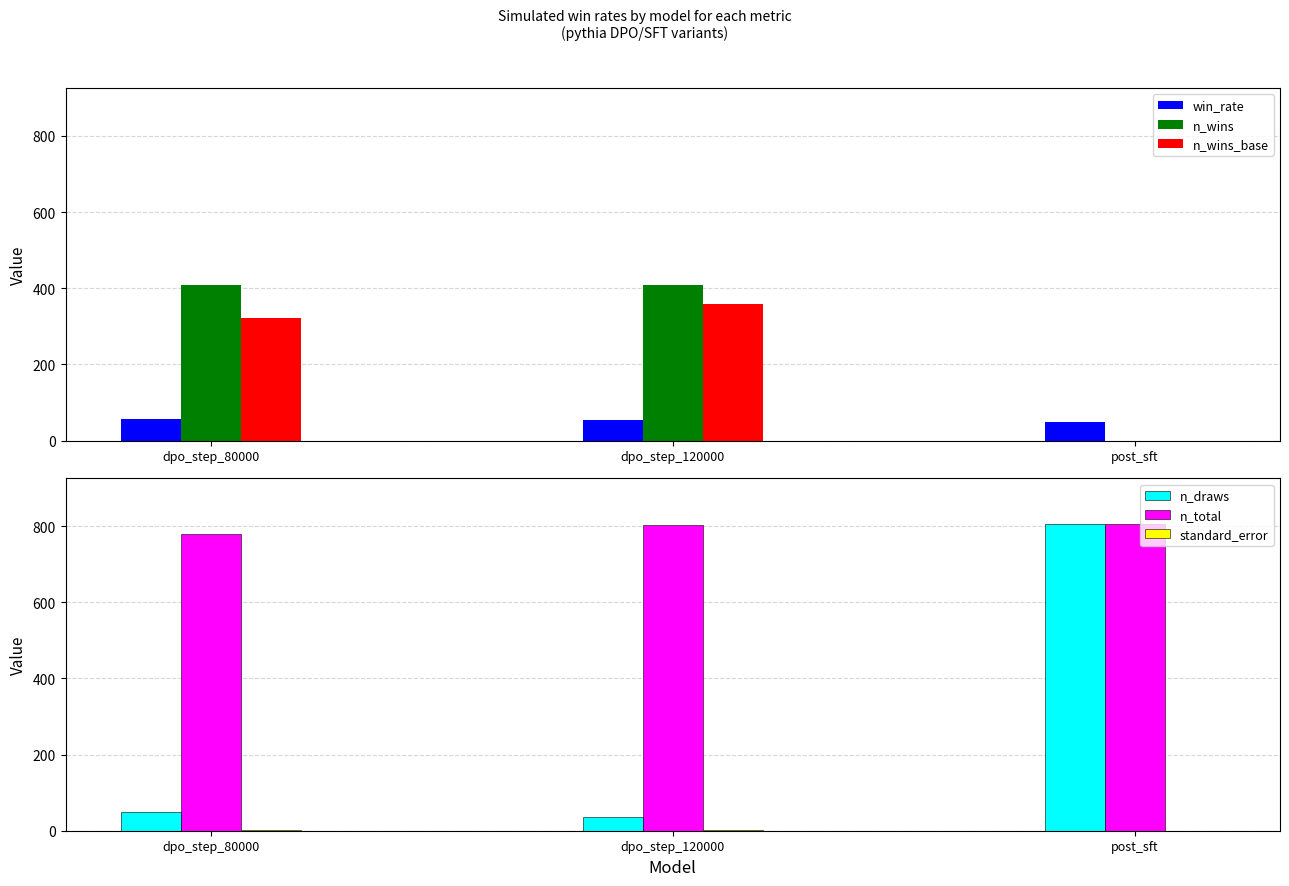

What is the total value across all series at dpo_step_80000?

1617.4